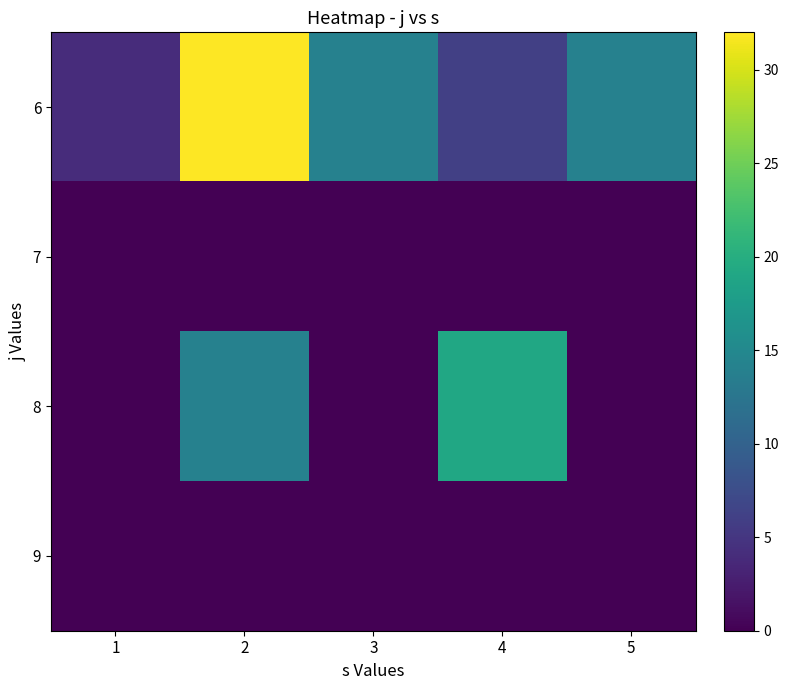

Between 1 and 2, which series saw the biggest shift?

6